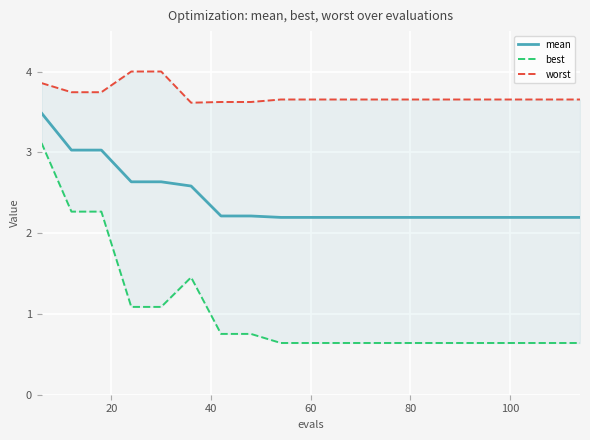

List the series in order of their overall mean, lowest first.

best, mean, worst